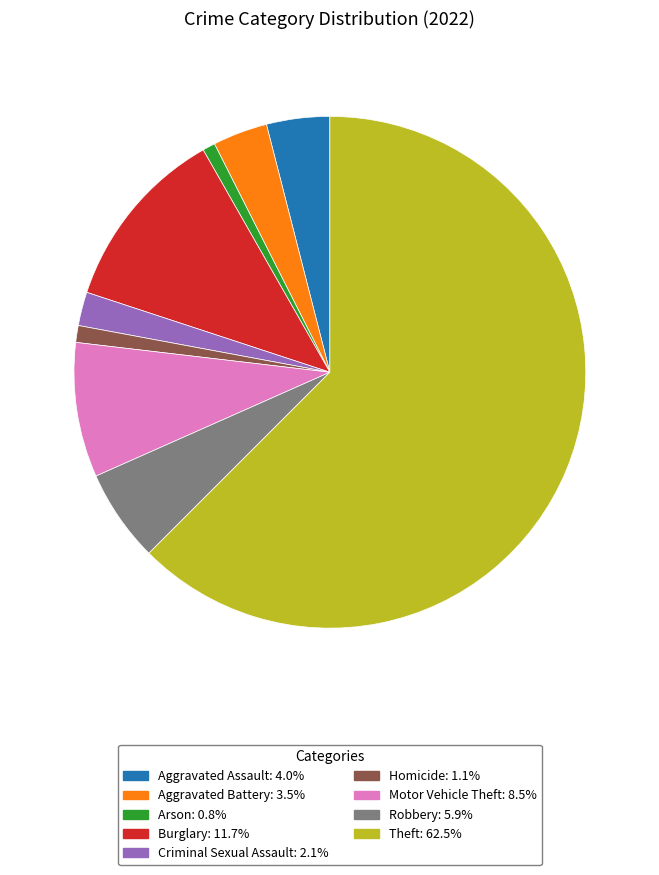

Count the number of slices in the pie.

9